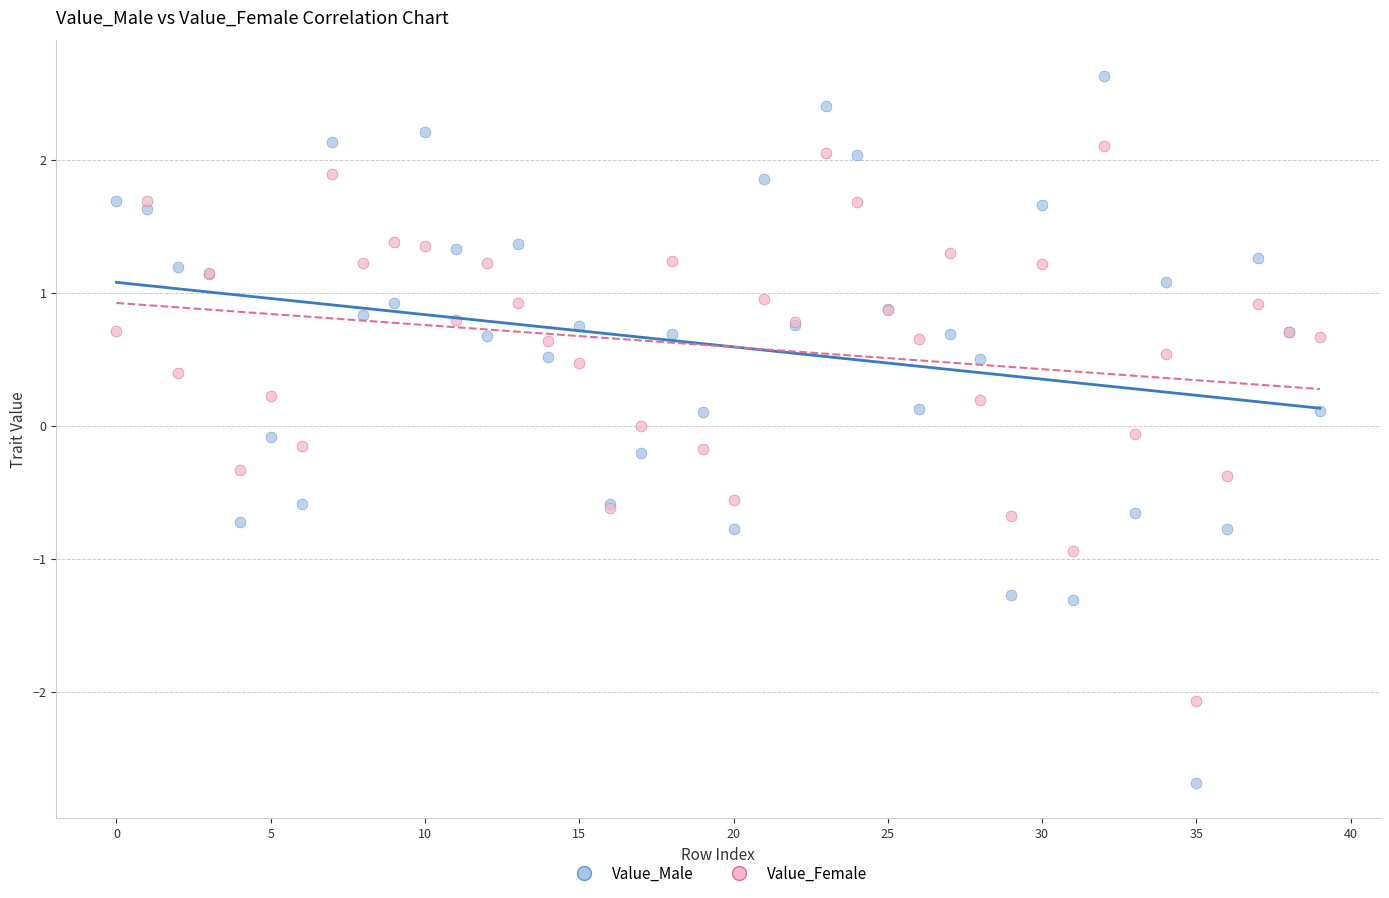

What are all the series names shown in the legend?

Value_Male, Value_Female